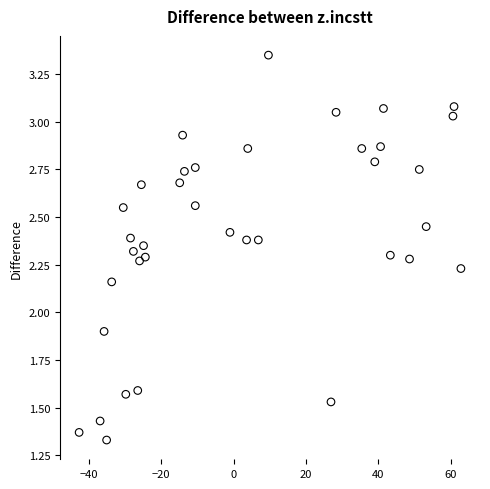

What Y value in the scatter plot is closest to 2?

1.9